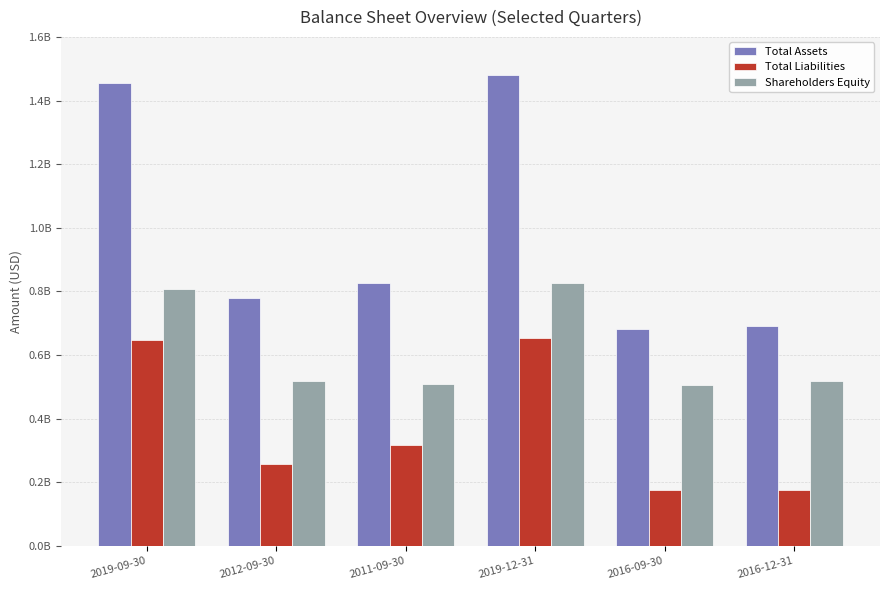

Are the bars grouped side by side (vs. stacked)?

Yes